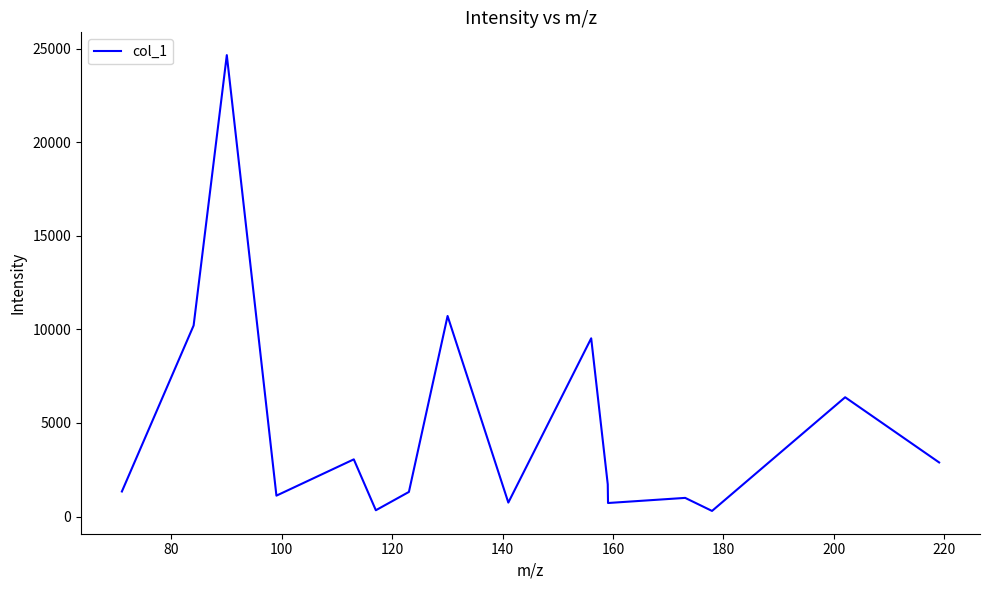

What is the greatest value displayed?

24650.5